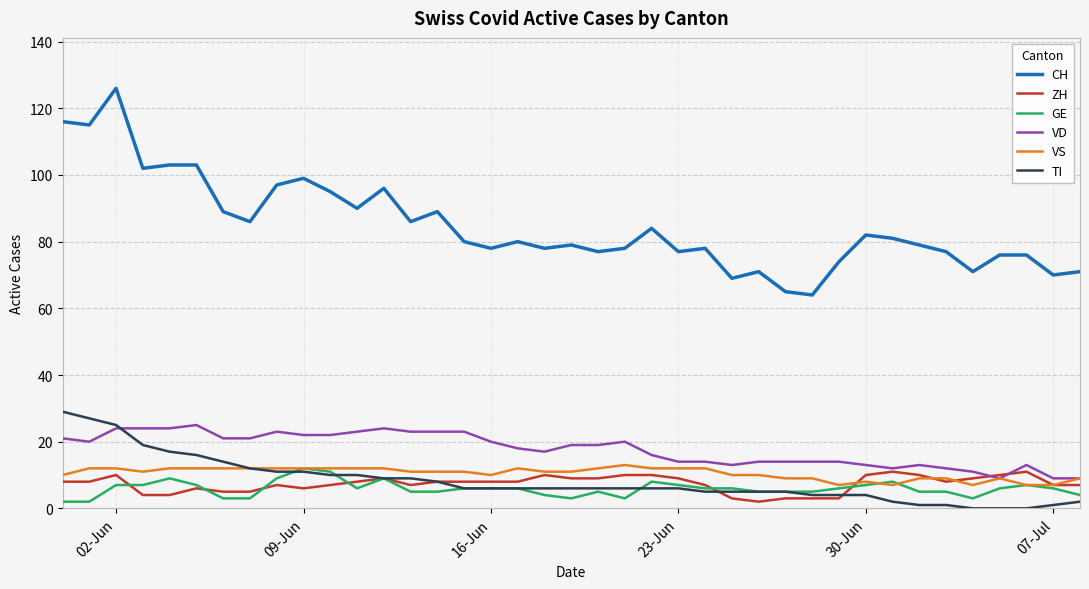

Which series has the largest total across all categories?

CH